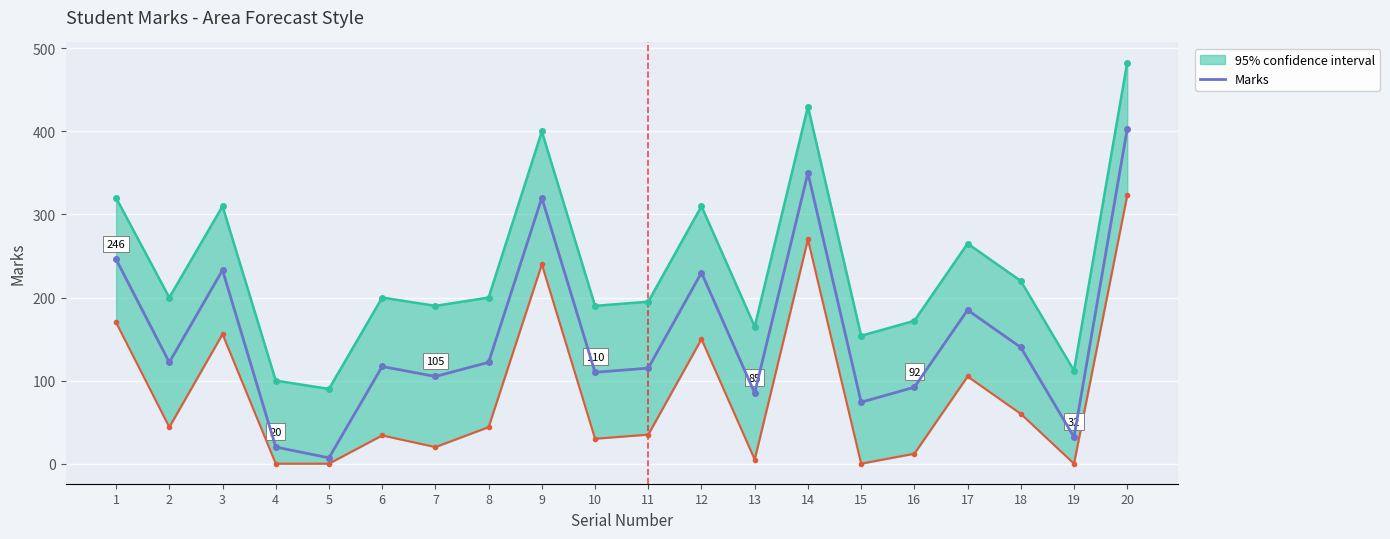

Where does the data first go above 122?

1